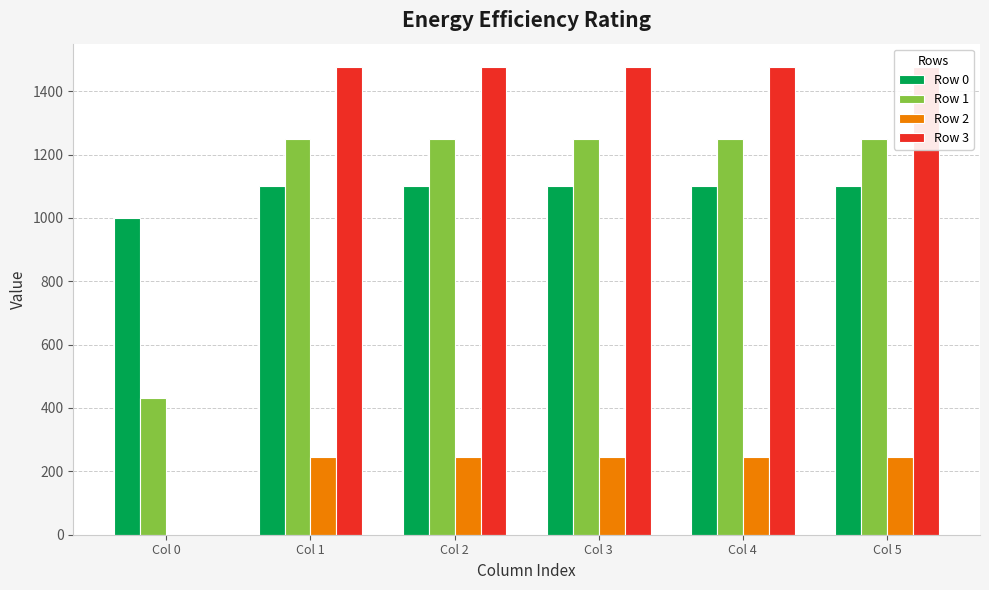

What is the value of the Row 1 bar at the 3rd from the left?

1250